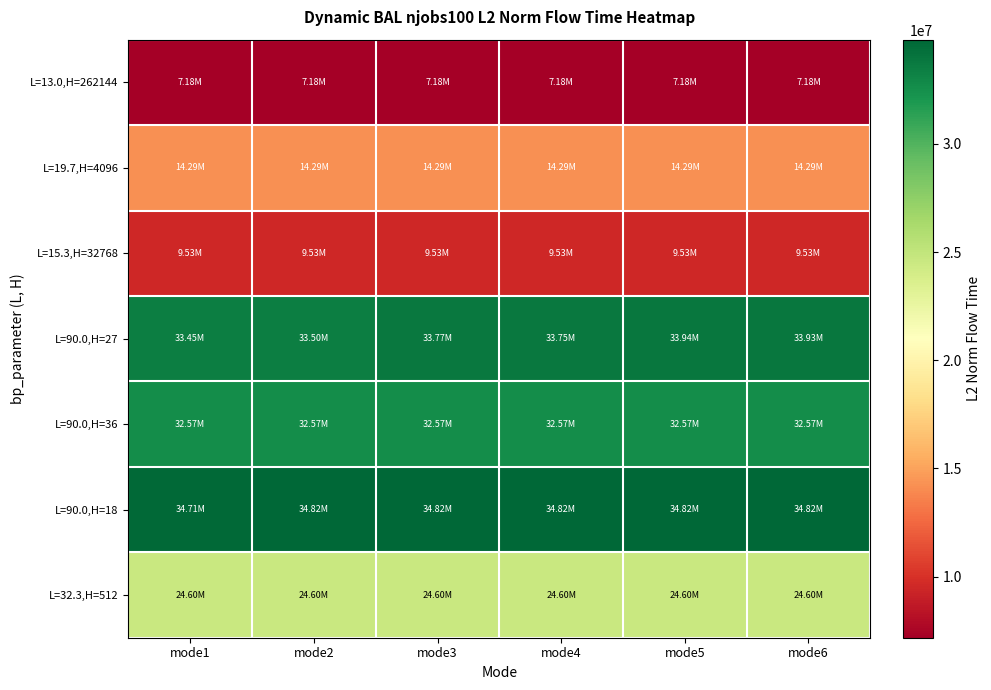

Between mode1 and mode5, which is larger?

mode1